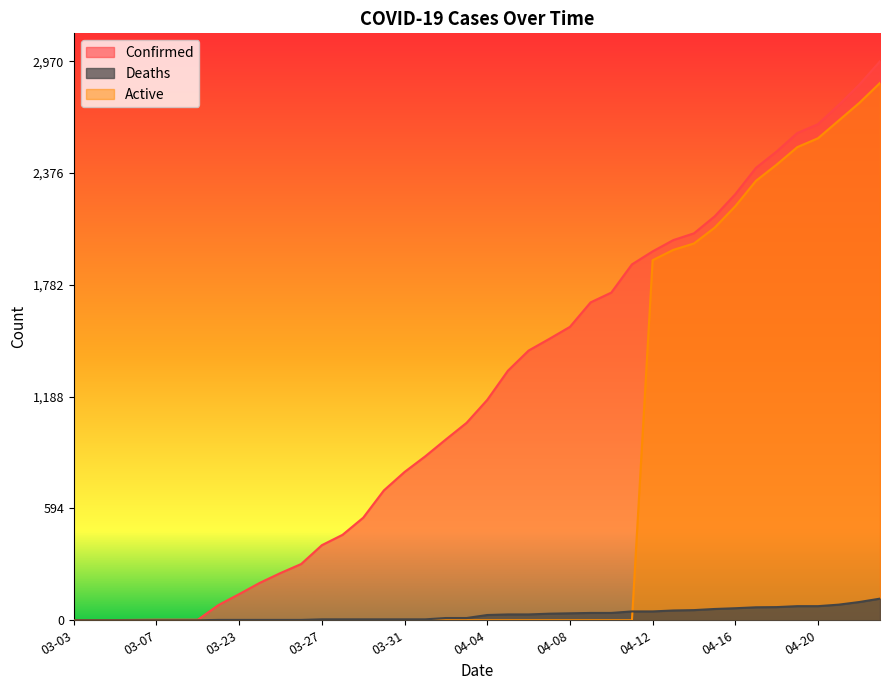

At how many categories does at least one series exceed 2655?

3